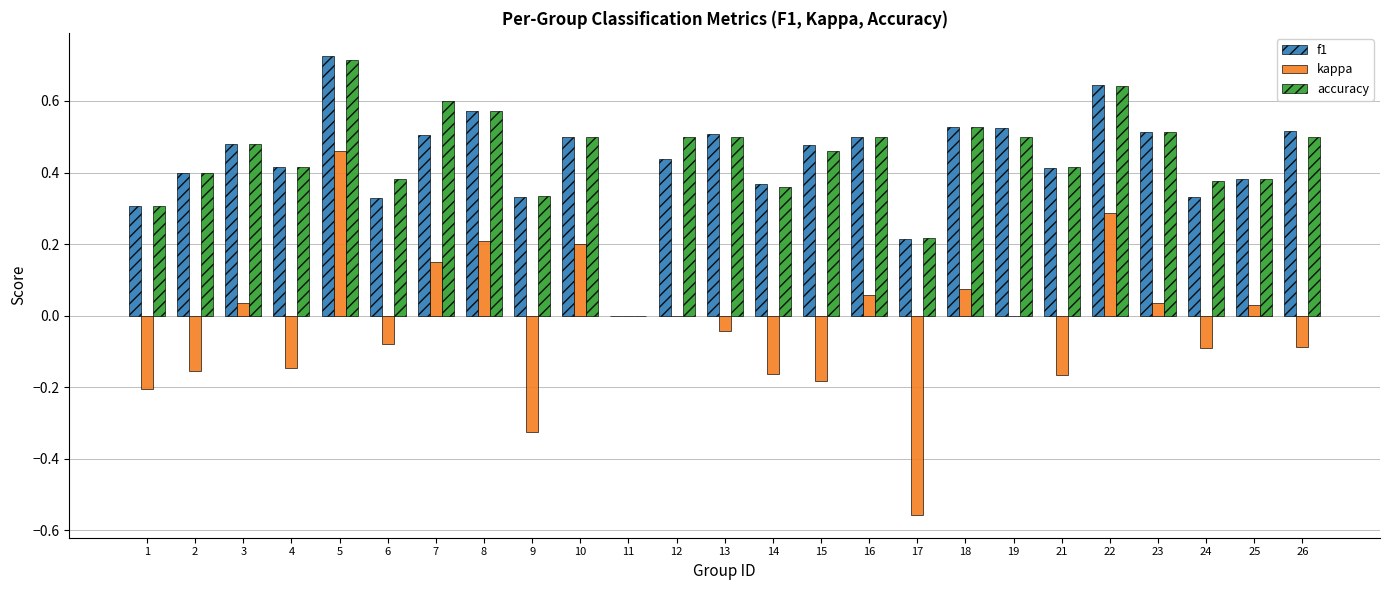

Is the value of kappa at 11 greater than the value of f1 at 26?

No